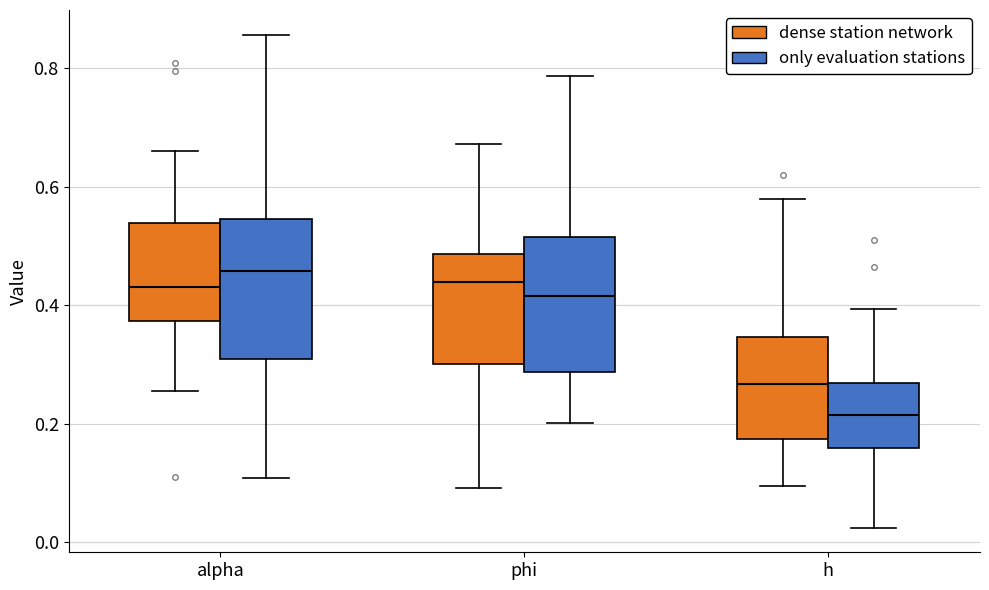

Where does the upper whisker of the box for alpha (dense station network) end on the y-axis? The values are not printed on the chart, so give them approximately, as read against the axis.

0.66